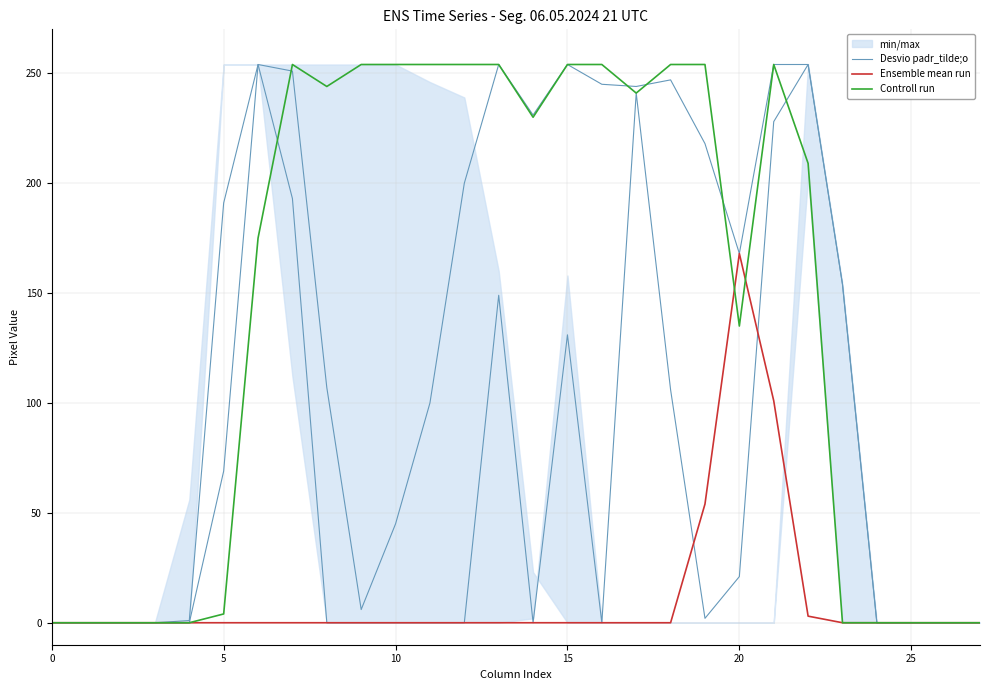

Count the number of categories in the chart.

28